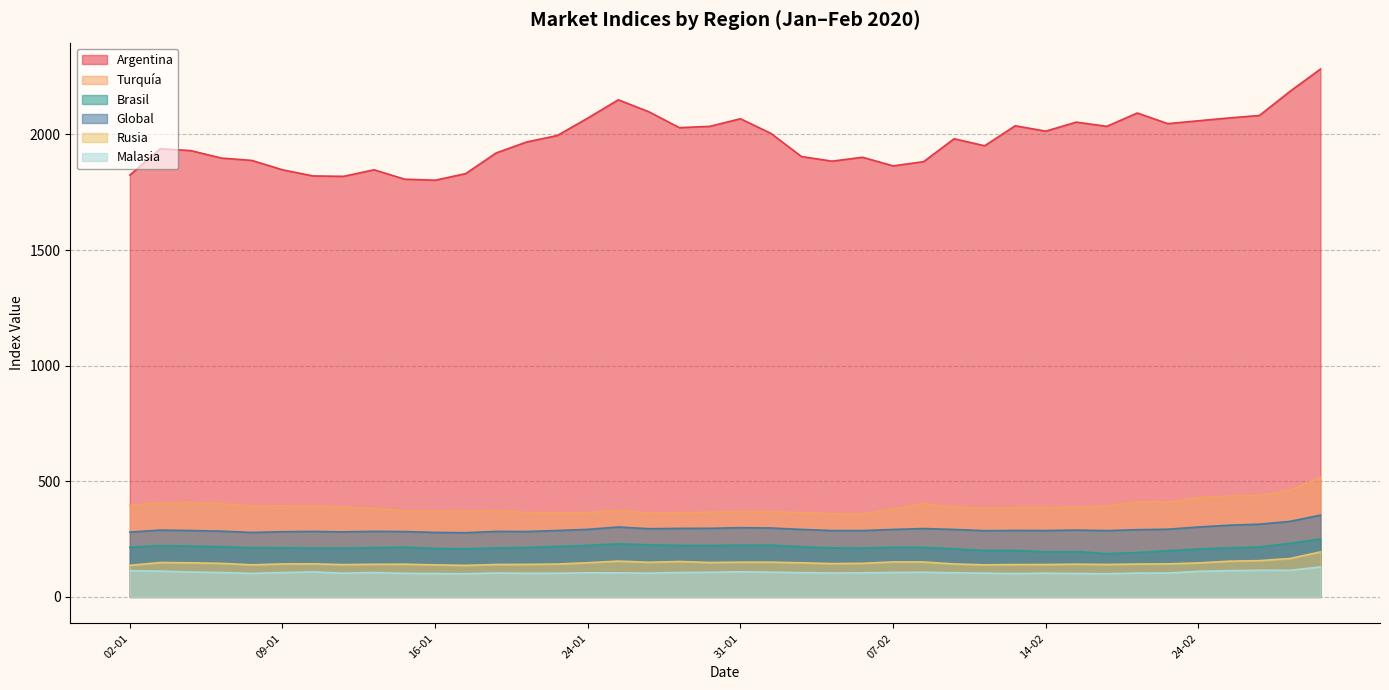

At which label is Turquía closest to 437?

25-02